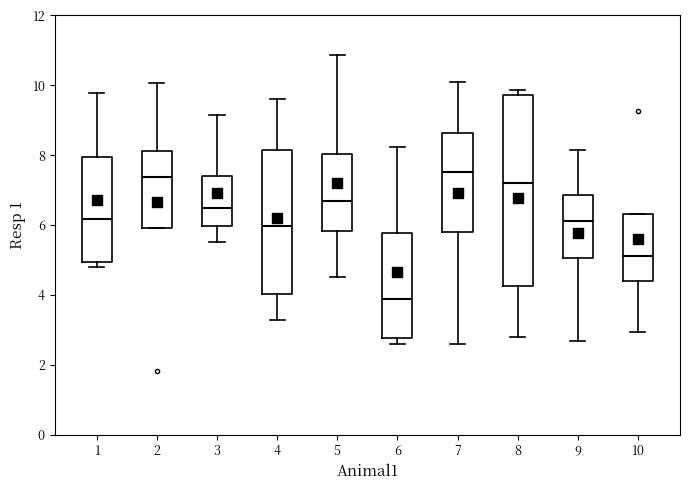

Comparing the boxes themselves (not the whiskers), which one is the tallest?

8